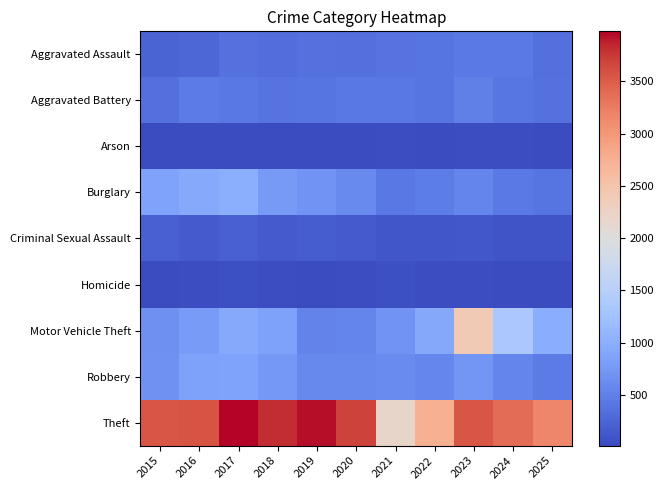

What is the spread (max minus min) of values at 2023?

3509